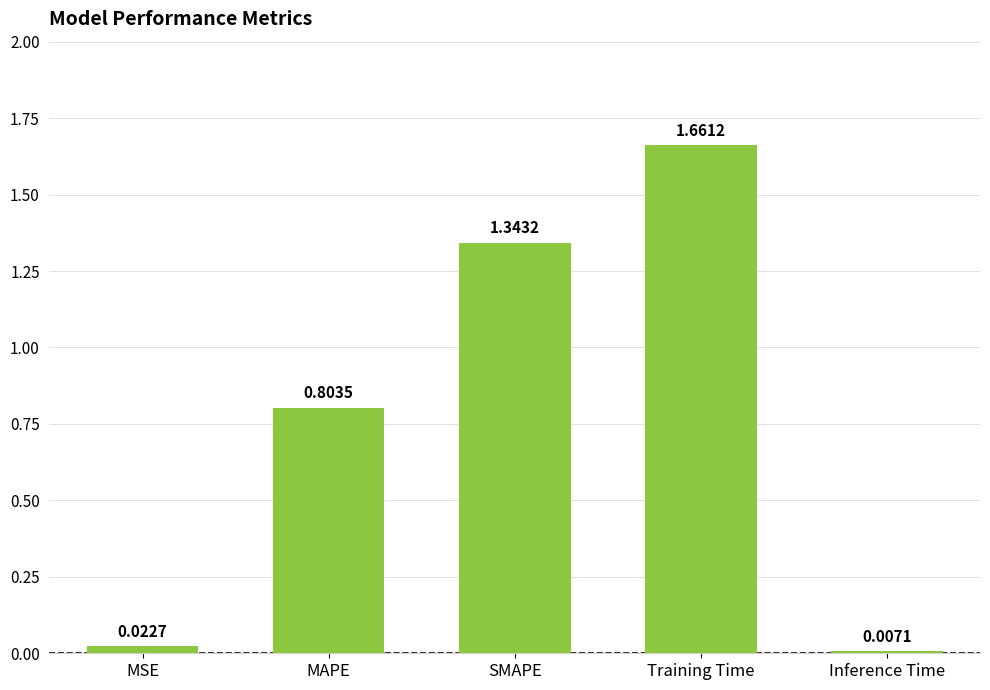

Approximately how many times larger is the value at MAPE compared to Training Time?

0.5